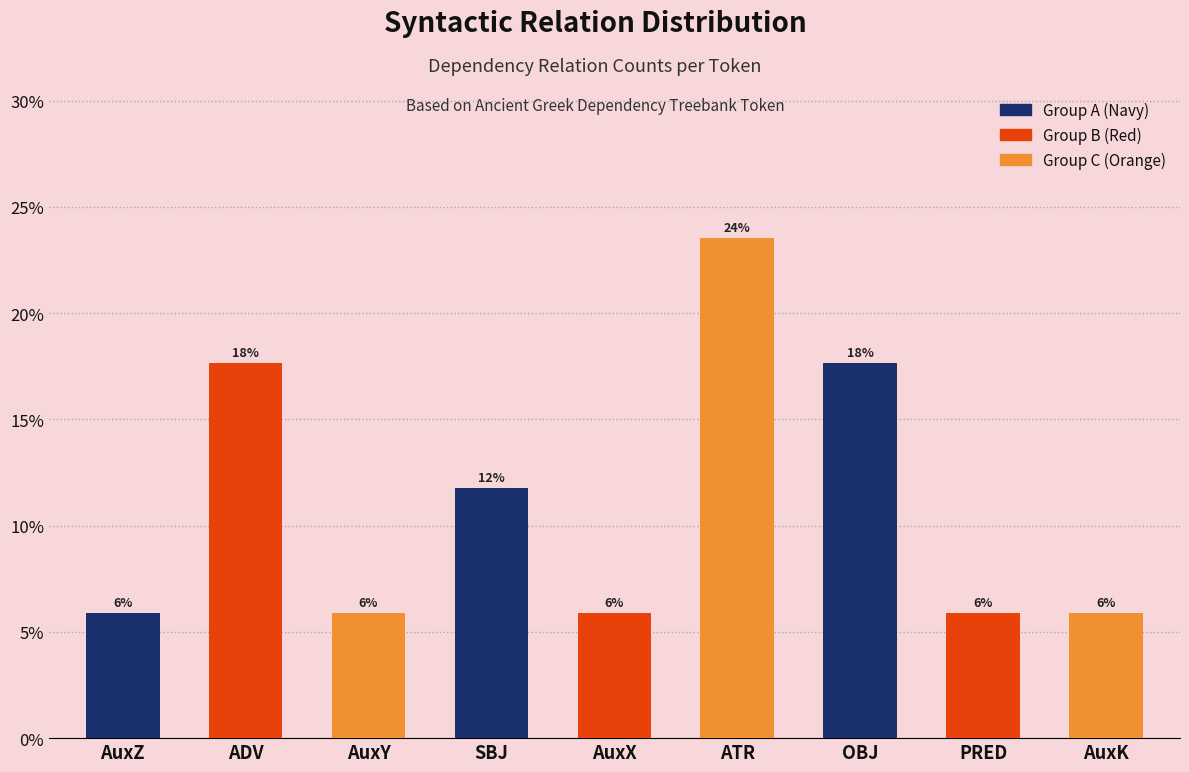

Rank the categories by value from highest to lowest.

ATR, ADV, OBJ, SBJ, AuxZ, AuxY, AuxX, PRED, AuxK